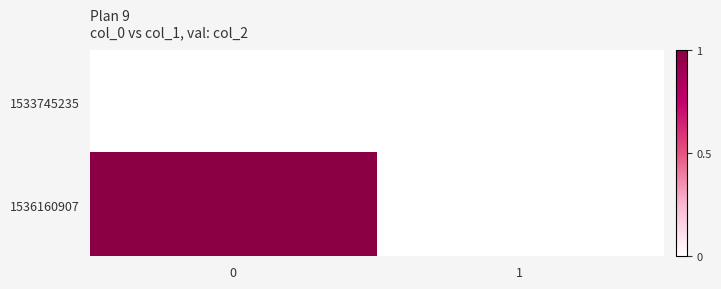

How many data points does each series have?

2